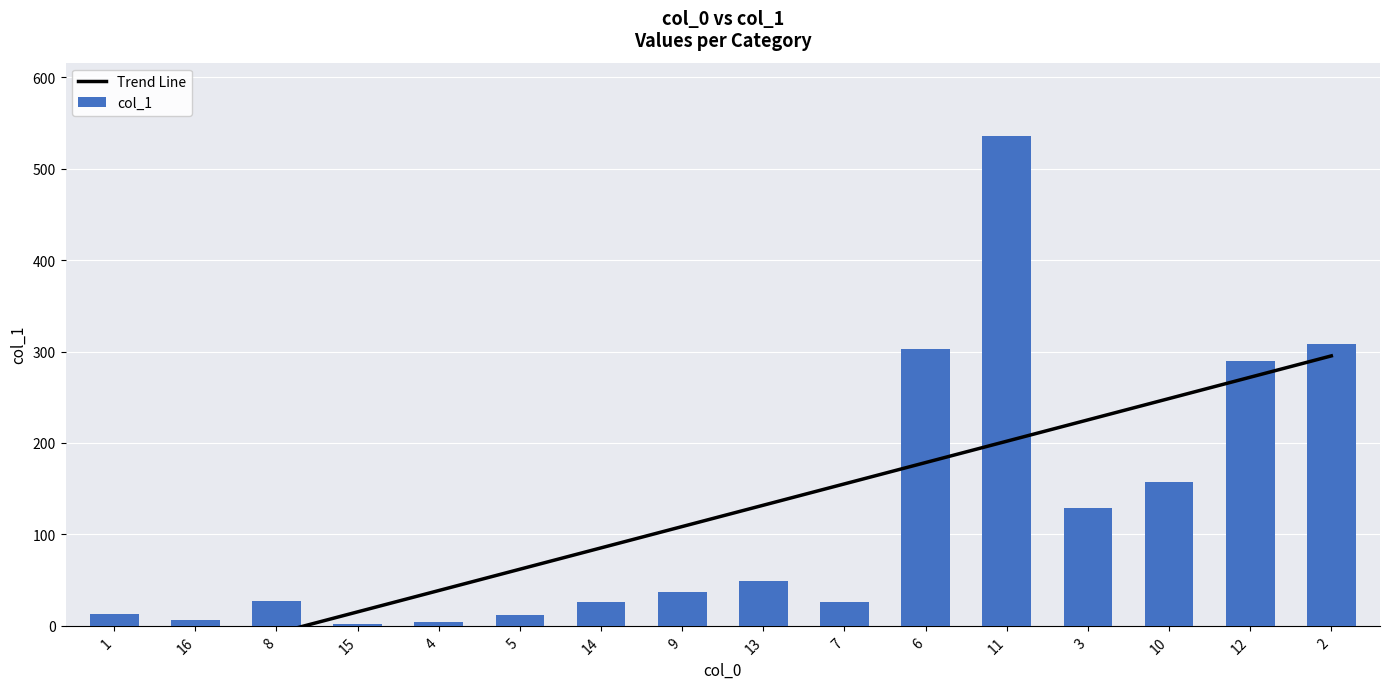

What is the difference between the maximum and minimum values?

533.7